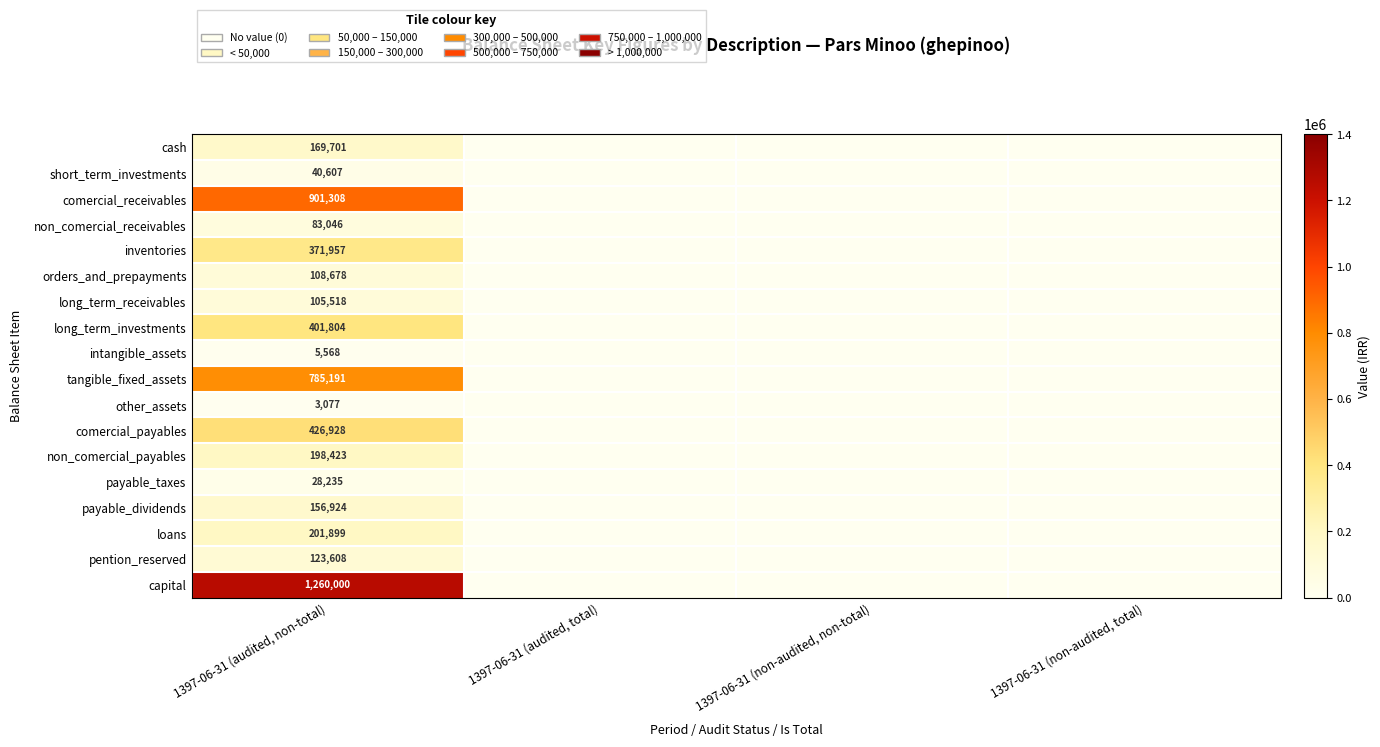

At 1397-06-31 (audited, non-total), list the series in order from smallest to largest.

other_assets, intangible_assets, payable_taxes, short_term_investments, non_comercial_receivables, long_term_receivables, orders_and_prepayments, pention_reserved, payable_dividends, cash, non_comercial_payables, loans, inventories, long_term_investments, comercial_payables, tangible_fixed_assets, comercial_receivables, capital